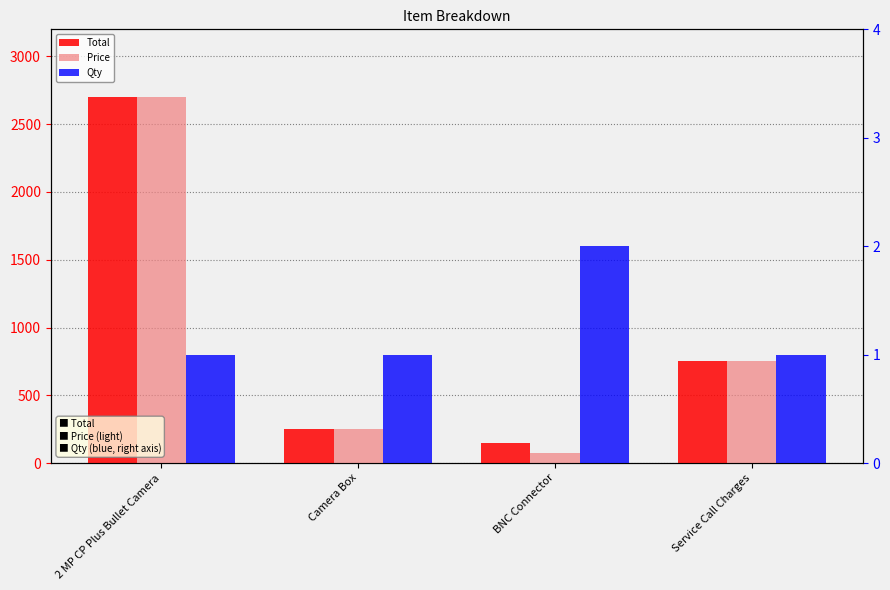

What is the sum of all Price values?

3775